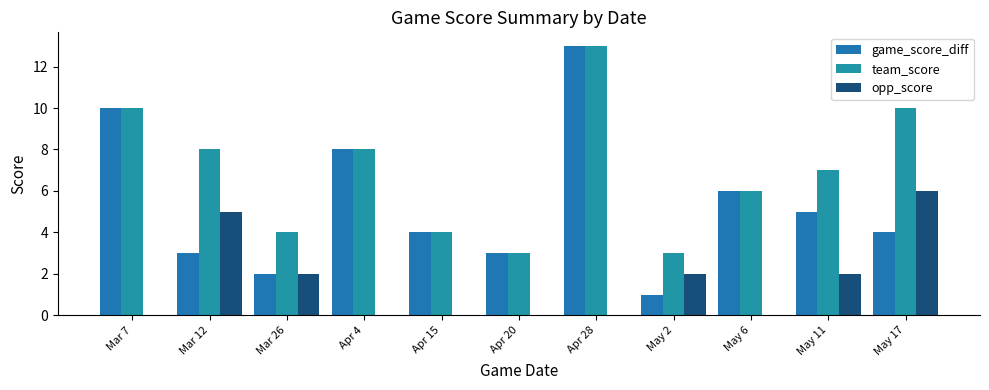

Are the bars horizontal?

No